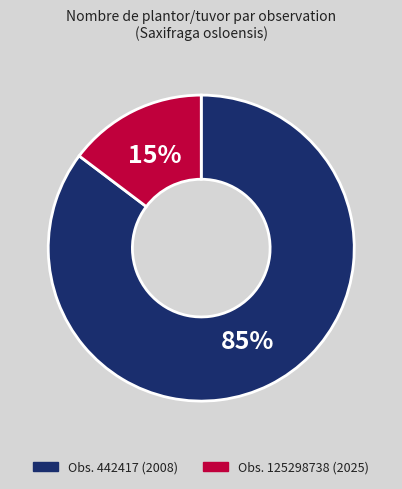

Between Obs. 125298738 (2025) and Obs. 442417 (2008), which is larger?

Obs. 442417 (2008)